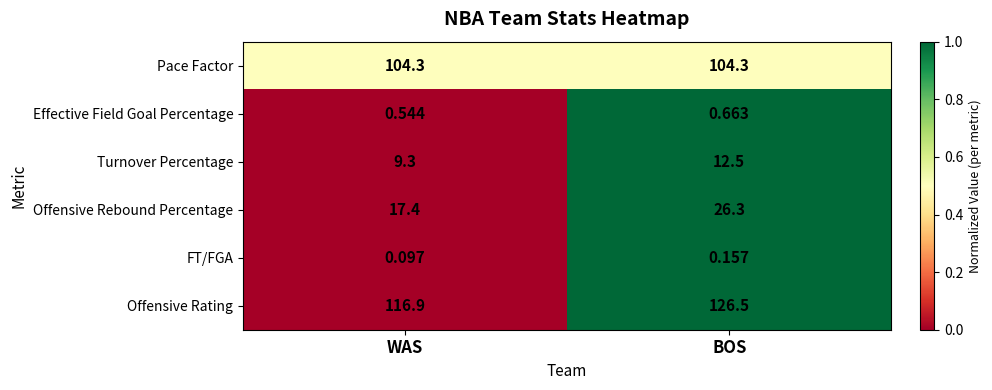

Count the number of categories in the chart.

2